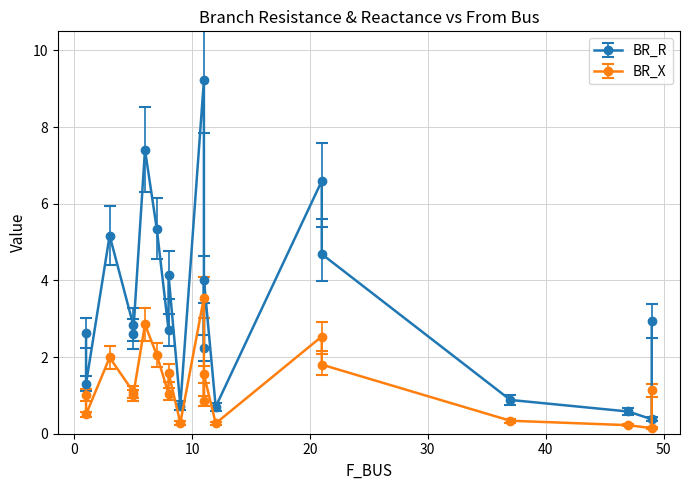

Rank the series at 49 from lowest to highest value.

BR_X, BR_R